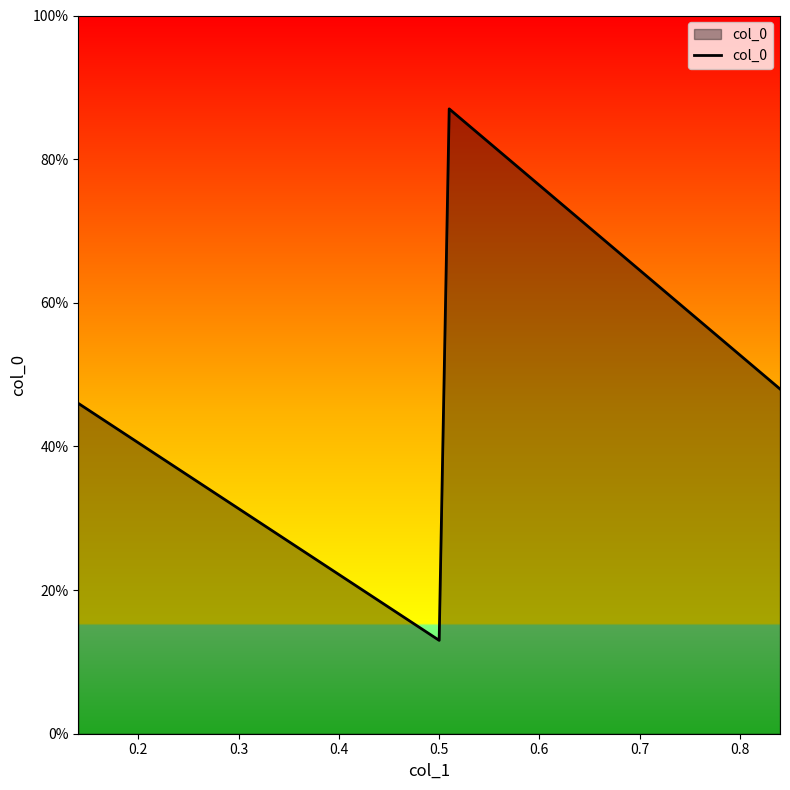

What is the value of the 2nd point from the left?

0.1